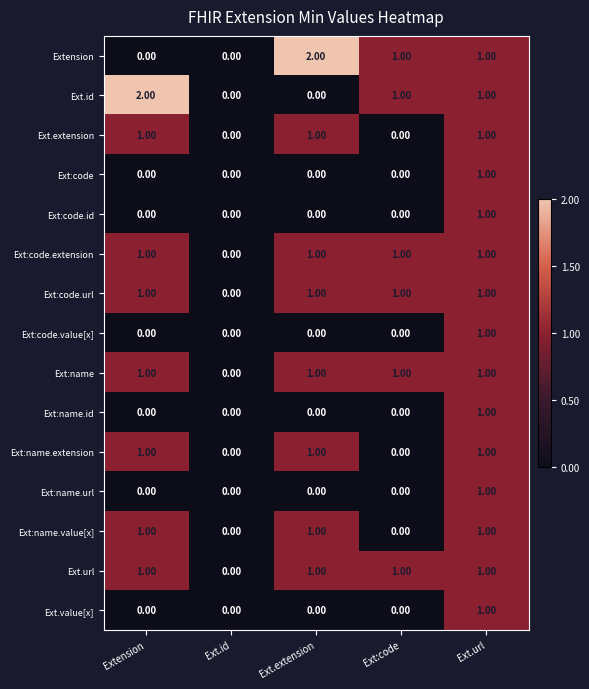

At which category is the sum across all series the highest?

Ext.url